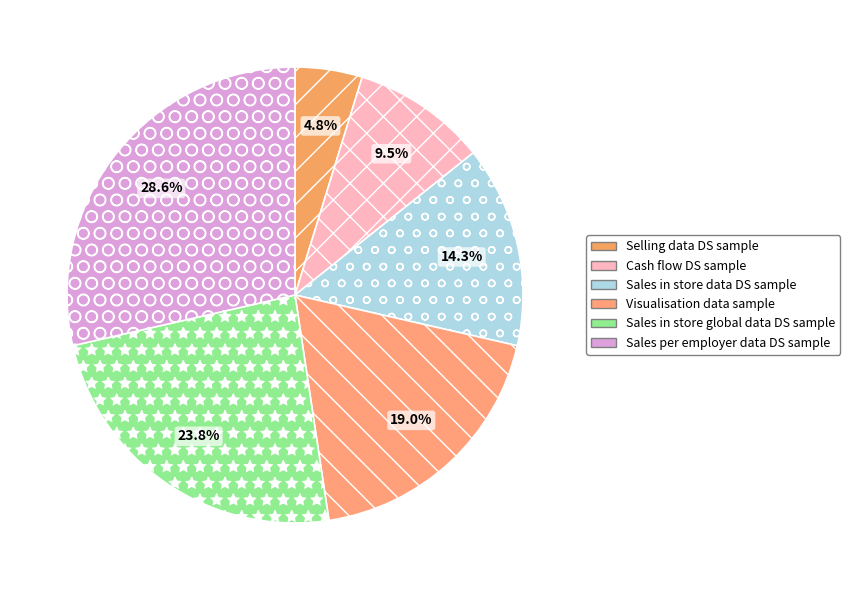

Rank the categories by value from highest to lowest.

Sales per employer data DS sample, Sales in store global data DS sample, Visualisation data sample, Sales in store data DS sample, Cash flow DS sample, Selling data DS sample